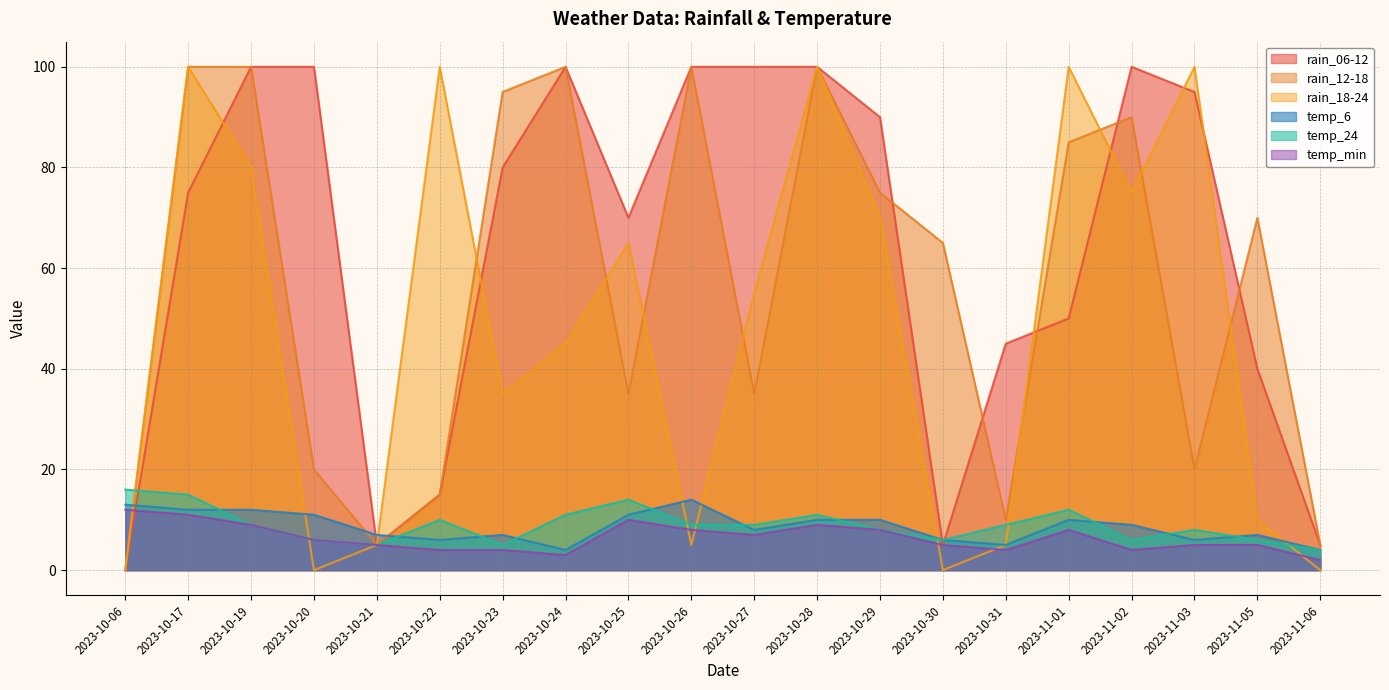

What is the spread (max minus min) of values at 2023-11-01?

92